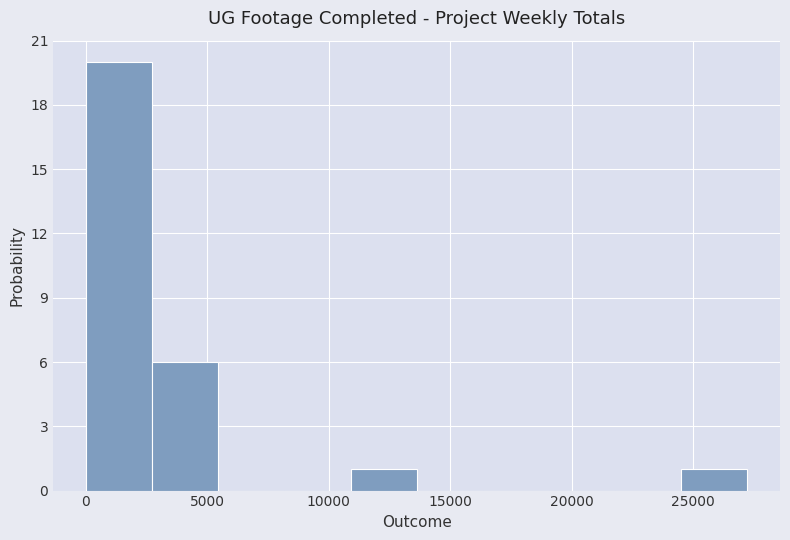

Which range on the x-axis has the tallest bar?

0 to 2500